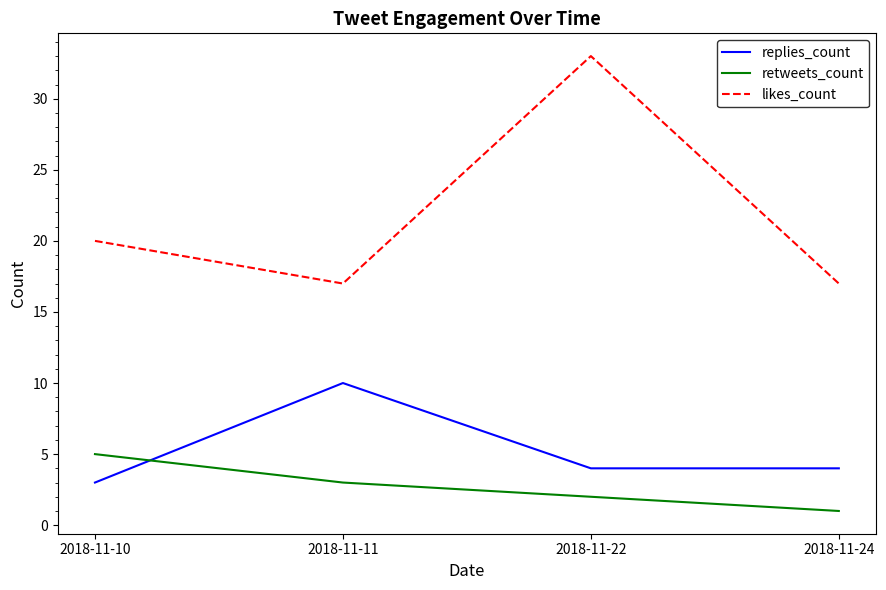

The value of replies_count at 2018-11-10 is 5. True or false?

False